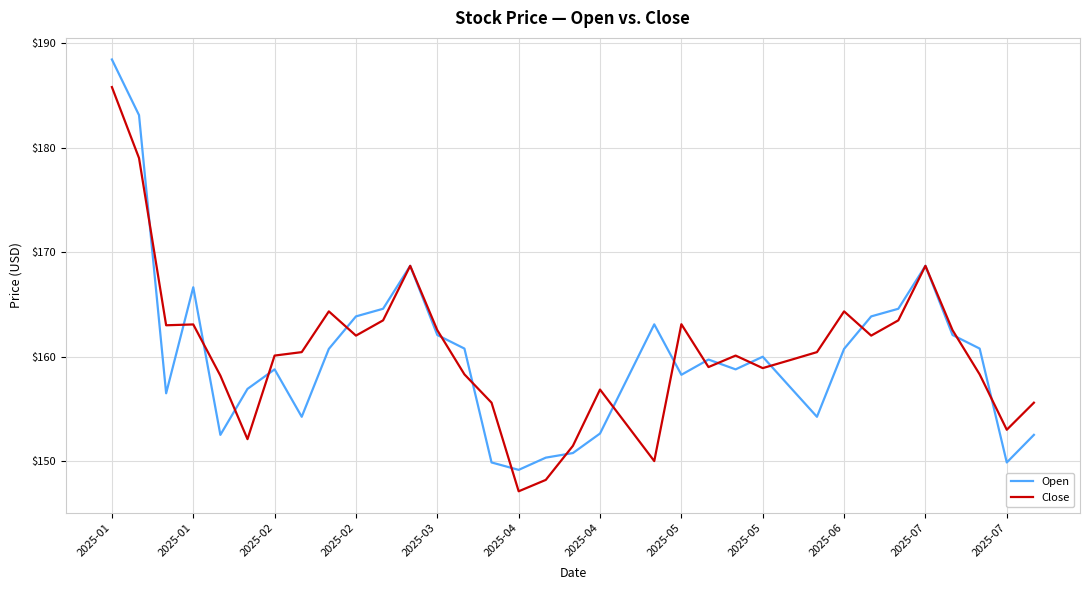

What is the minimum value shown in the chart?

147.1